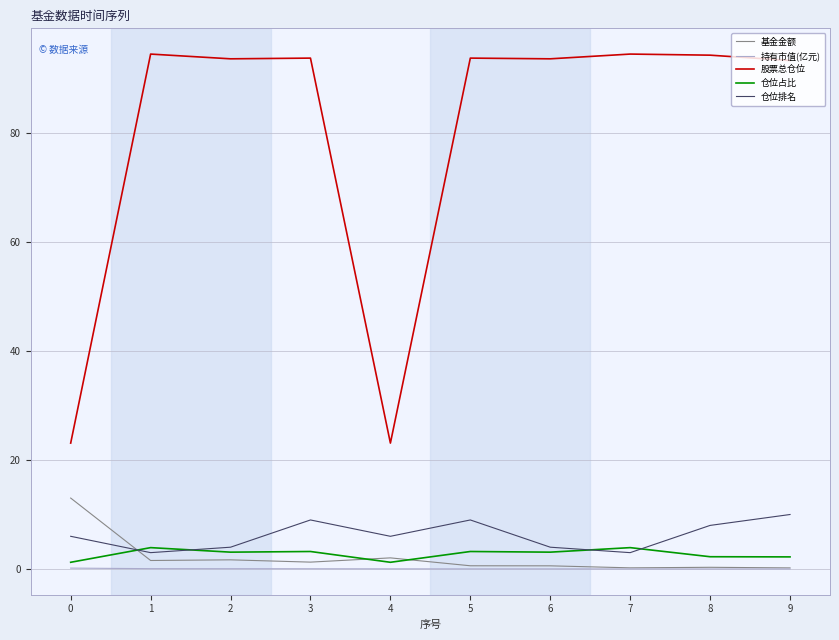

Which series has the largest total across all categories?

股票总仓位